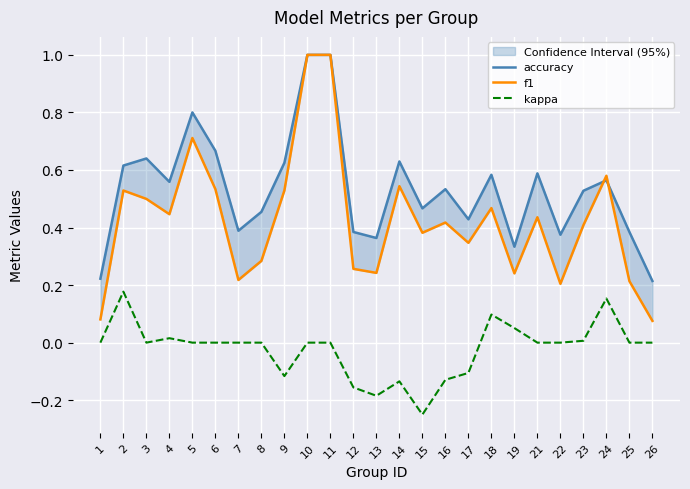

List the series in order of their overall mean, highest first.

accuracy, f1, kappa